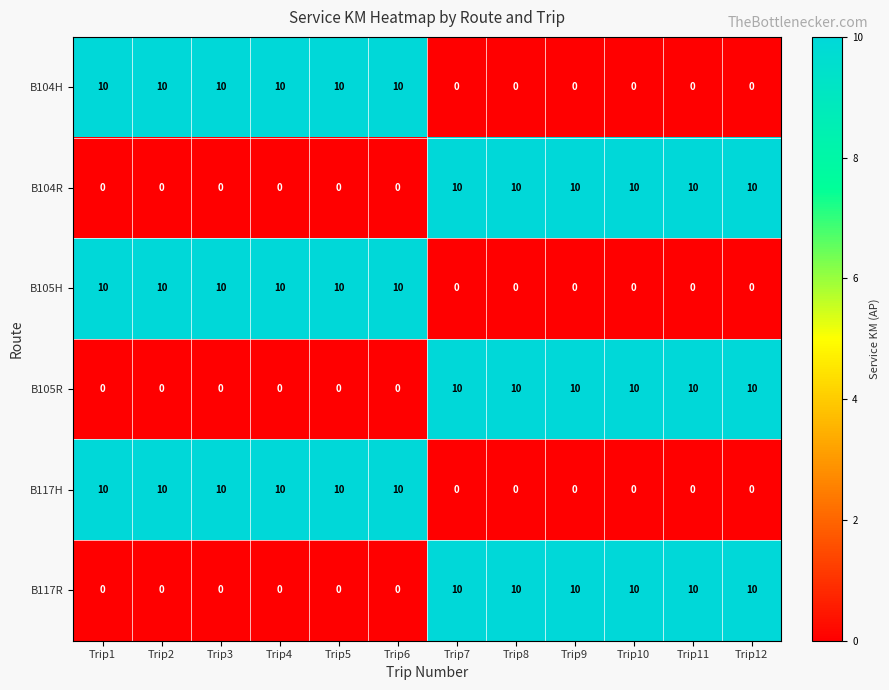

The B105H series shows 10 at Trip6. True or false?

True